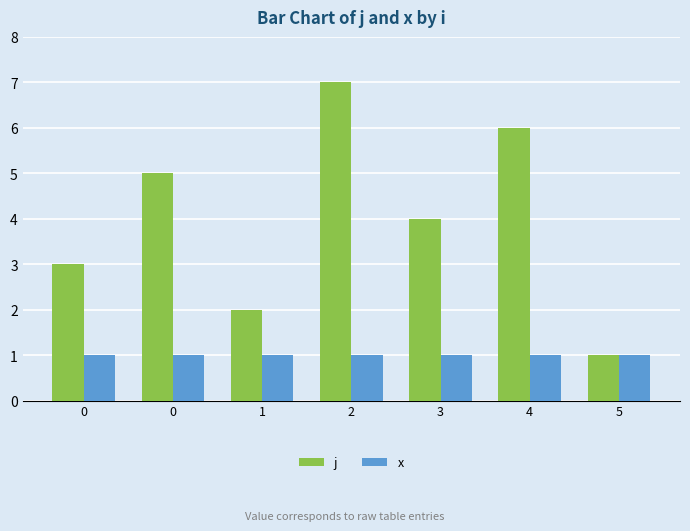

What are all the series names shown in the legend?

j, x